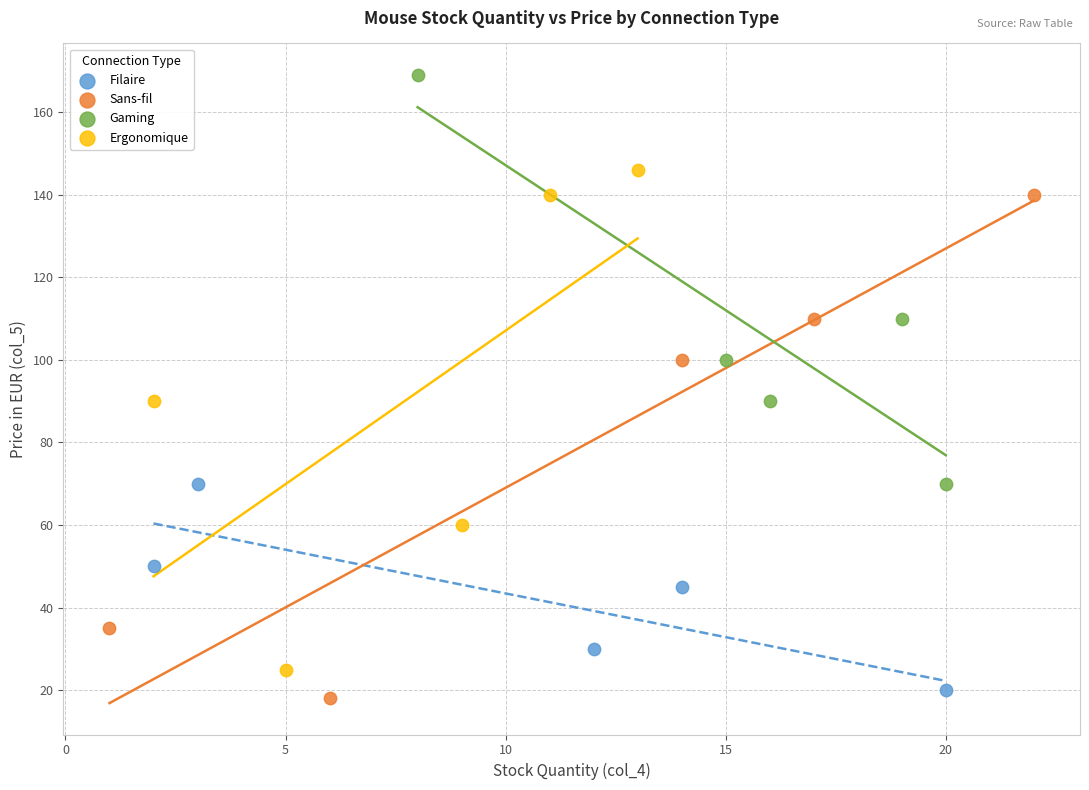

Which series contains the highest Y value?

Gaming